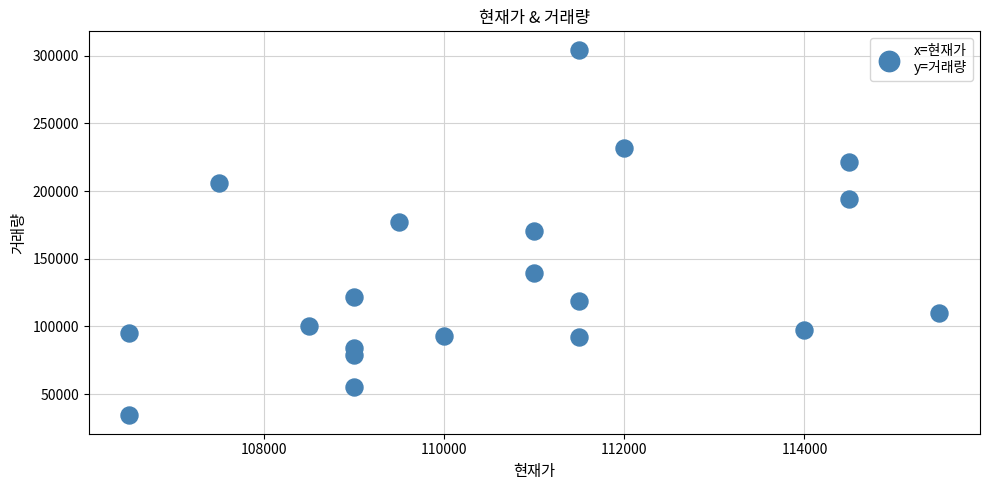

What is the range of X values (max minus min)?

9000